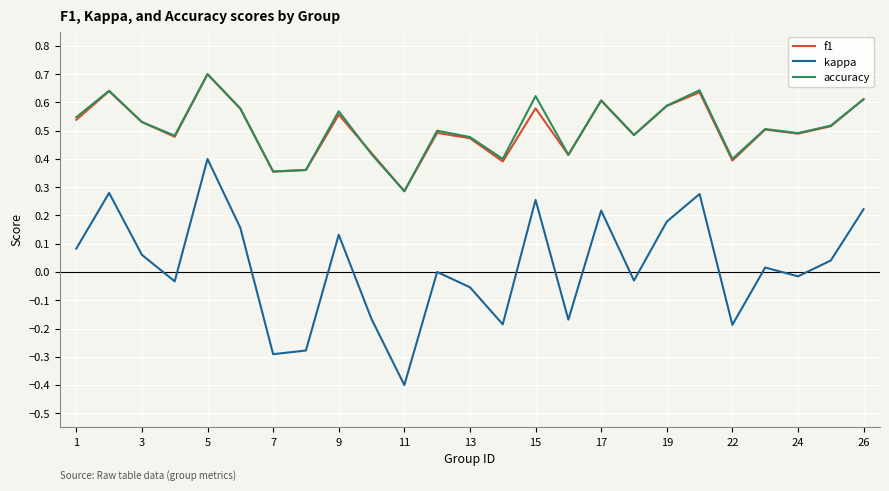

What is the highest value of the accuracy series?

0.7